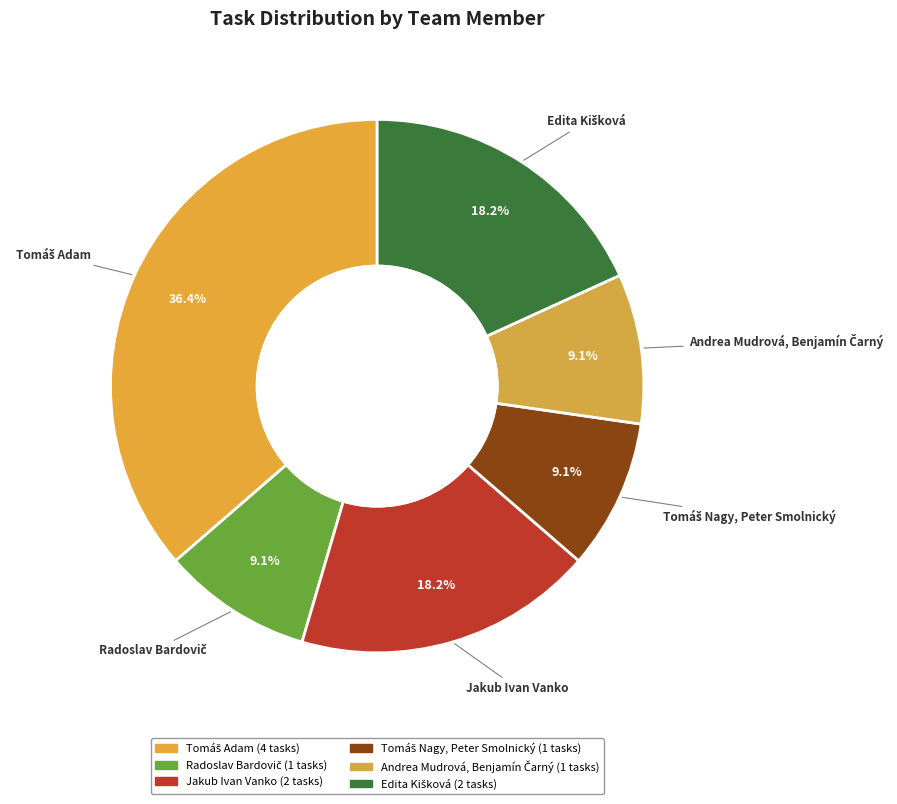

Count the number of slices in the pie.

6